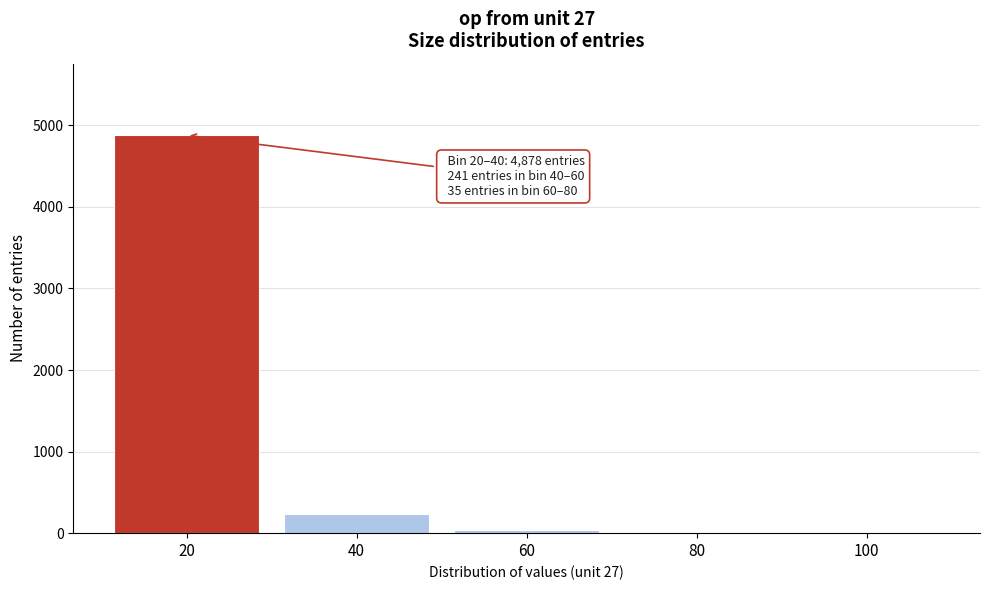

What is the change in value from 20 to 40?

-4637